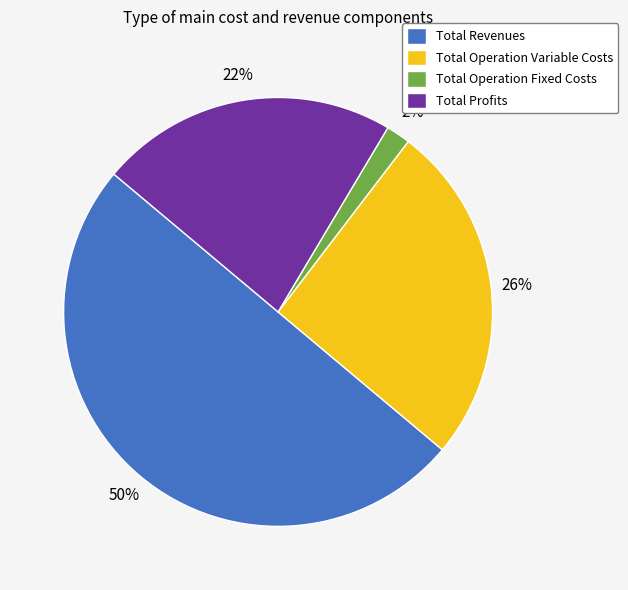

Between Total Revenues and Total Operation Variable Costs, which is larger?

Total Revenues